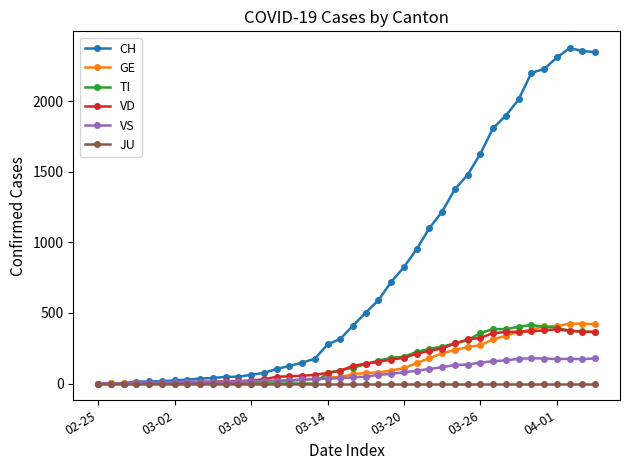

How many categories are shown in the chart?

40